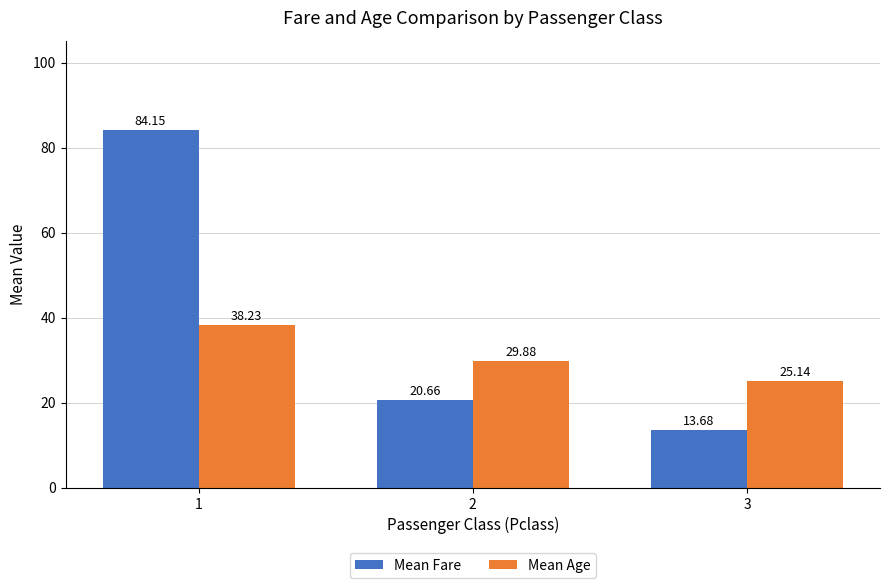

Which series has the largest total across all categories?

Mean Fare